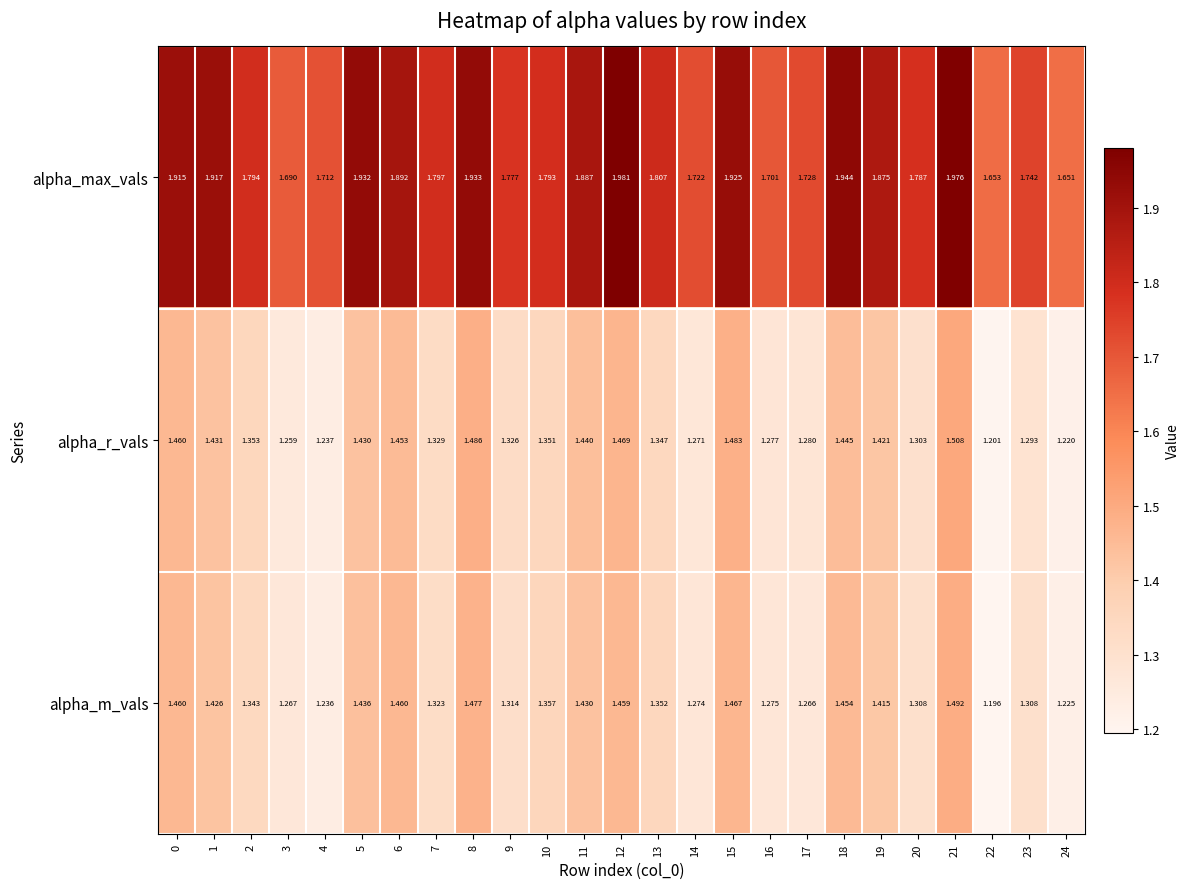

List the series in order of their peak value, highest first.

alpha_max_vals, alpha_r_vals, alpha_m_vals